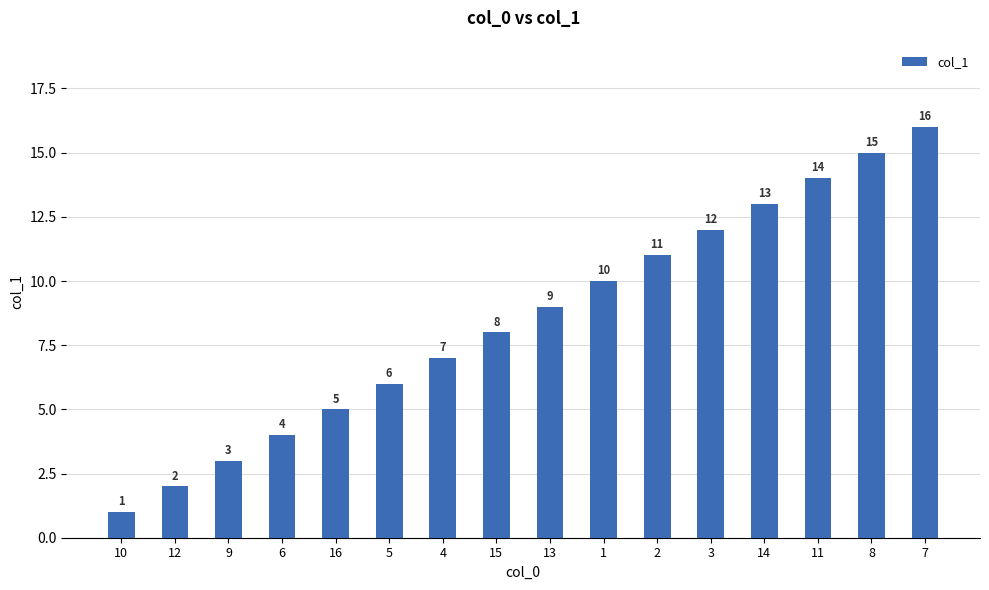

What is the sum of the values at 6 and 14?

17